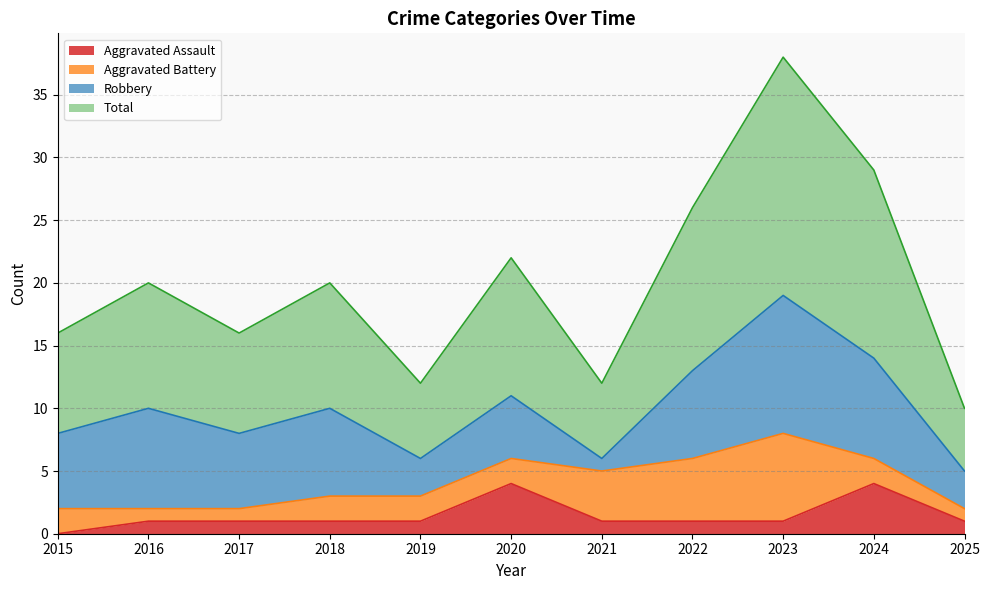

The value of Aggravated Assault at 2019 is 0. True or false?

False